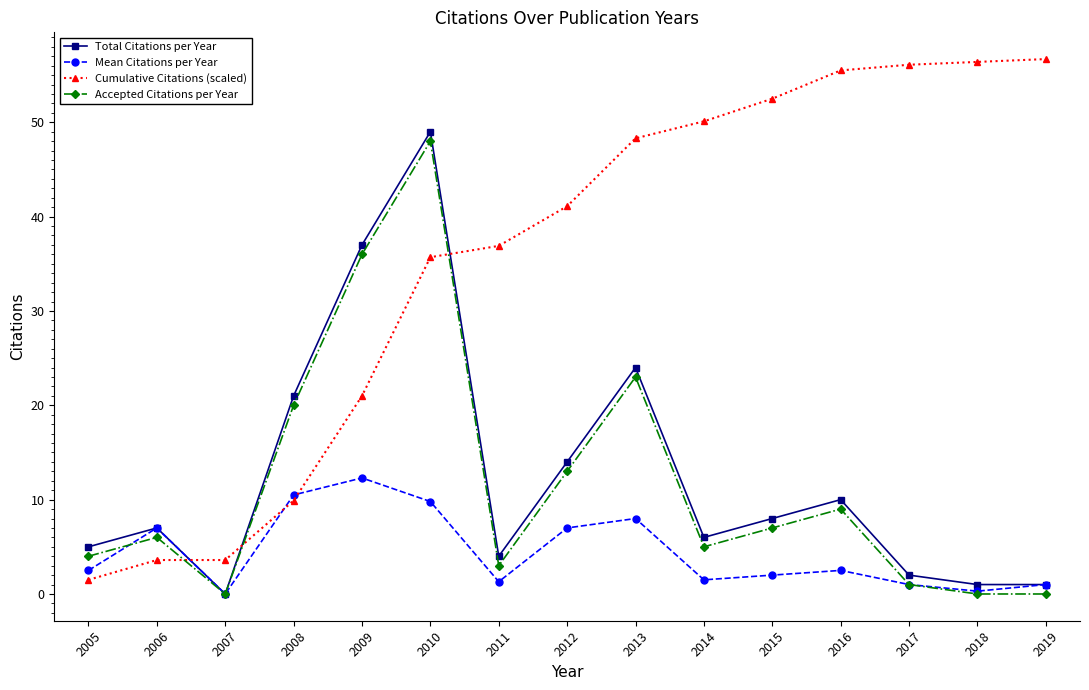

List the series in order of their peak value, lowest first.

Mean Citations per Year, Accepted Citations per Year, Total Citations per Year, Cumulative Citations (scaled)